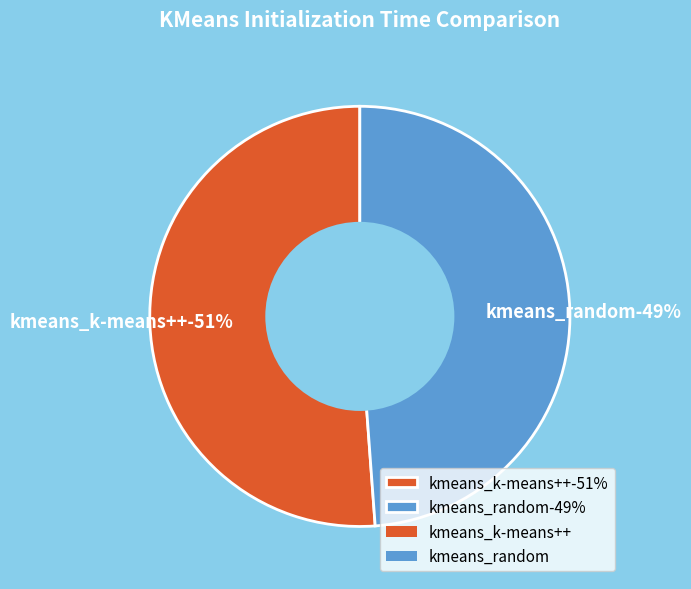

True or false: kmeans_k-means++ accounts for 42% of the total.

False